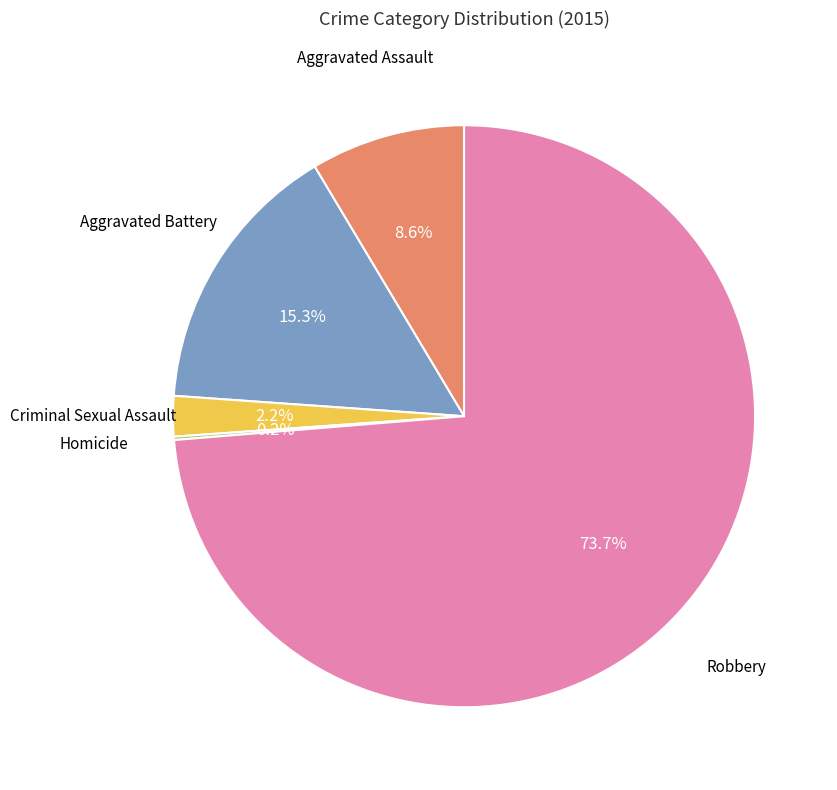

True or false: Aggravated Battery accounts for 3% of the total.

False